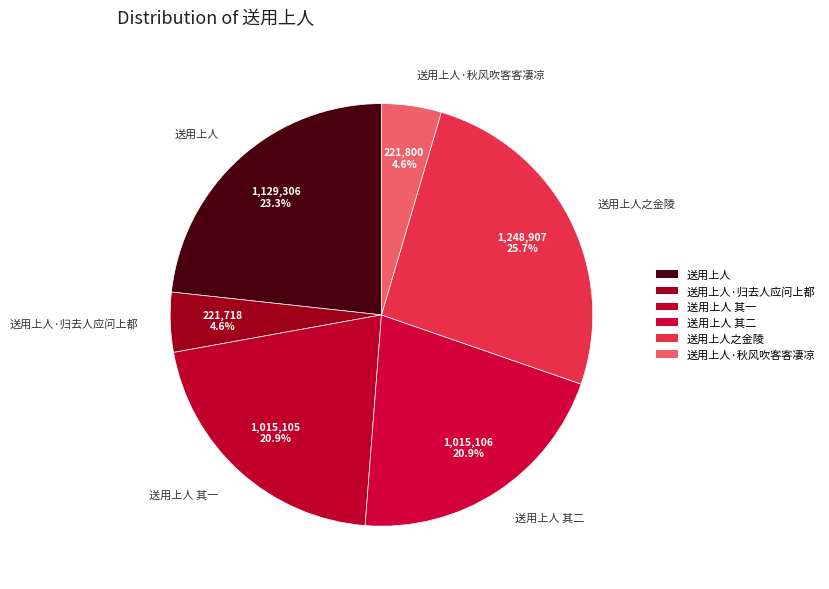

Approximately how many times larger is the value at 送用上人 compared to 送用上人·归去人应问上都?

5.1